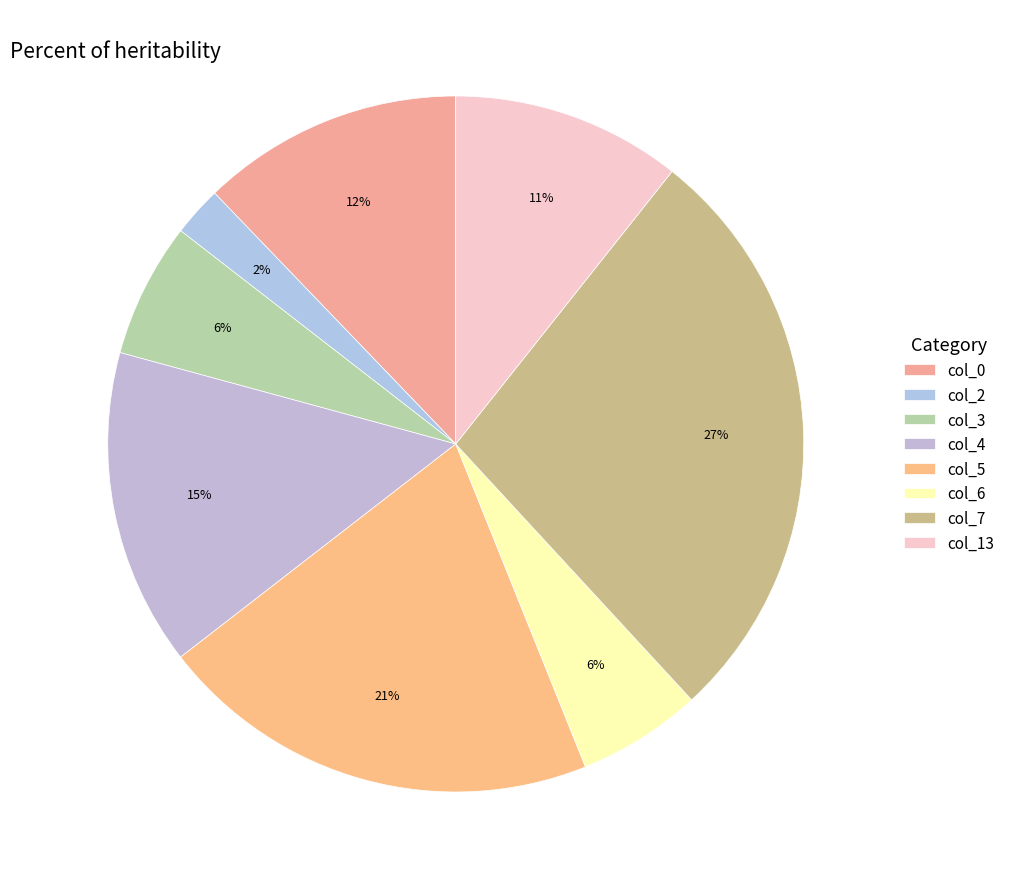

To the nearest percent, what is the combined percentage of col_13 and col_0?

23%